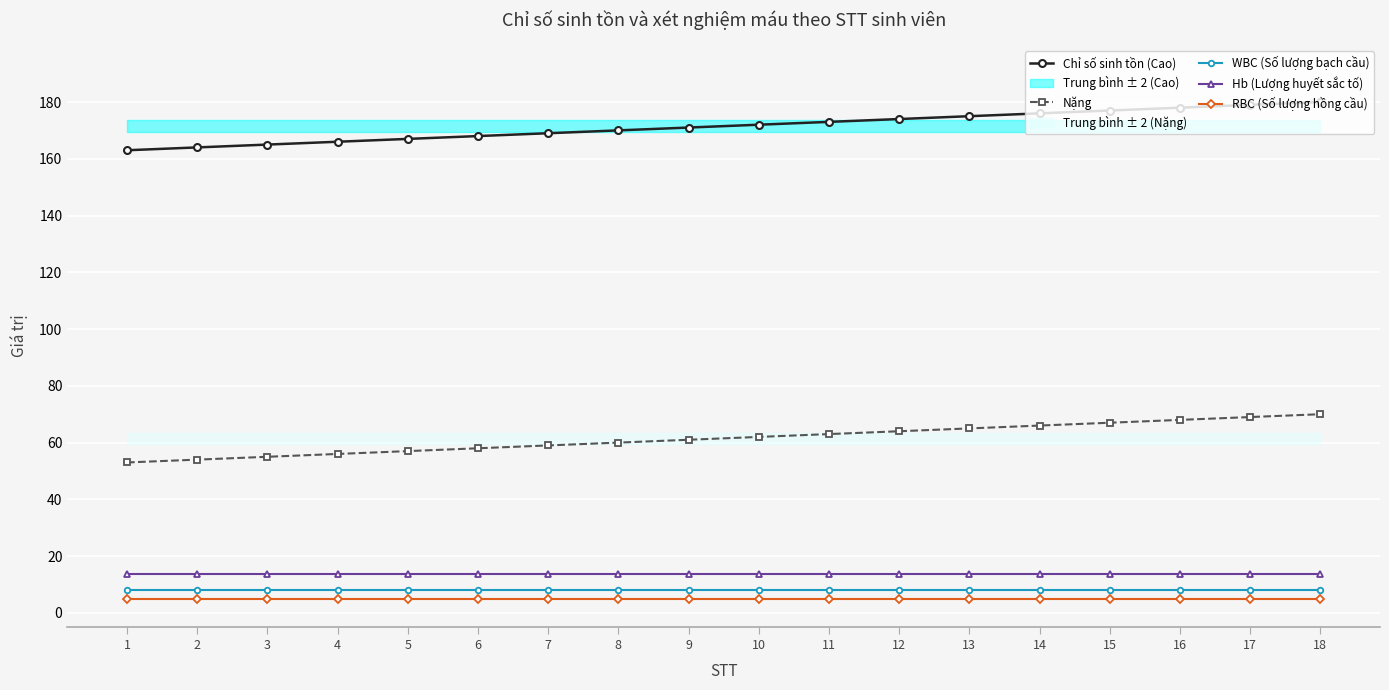

Reading right to left, extract all data points from this chart.

Chỉ số sinh tồn (Cao): 180.0	179.0	178.0	177.0	176.0	175.0	174.0	173.0	172.0	171.0	170.0	169.0	168.0	167.0	166.0	165.0	164.0	163.0
Nặng: 70.0	69.0	68.0	67.0	66.0	65.0	64.0	63.0	62.0	61.0	60.0	59.0	58.0	57.0	56.0	55.0	54.0	53.0
WBC (Số lượng bạch cầu): 7.9	7.9	7.9	7.9	7.9	7.9	7.9	7.9	7.9	7.9	7.9	7.9	7.9	7.9	7.9	7.9	7.9	7.9
Hb (Lượng huyết sắc tố): 13.7	13.7	13.7	13.7	13.7	13.7	13.7	13.7	13.7	13.7	13.7	13.7	13.7	13.7	13.7	13.7	13.7	13.7
RBC (Số lượng hồng cầu): 5.0	5.0	5.0	5.0	5.0	5.0	5.0	5.0	5.0	5.0	5.0	5.0	5.0	5.0	5.0	5.0	5.0	5.0